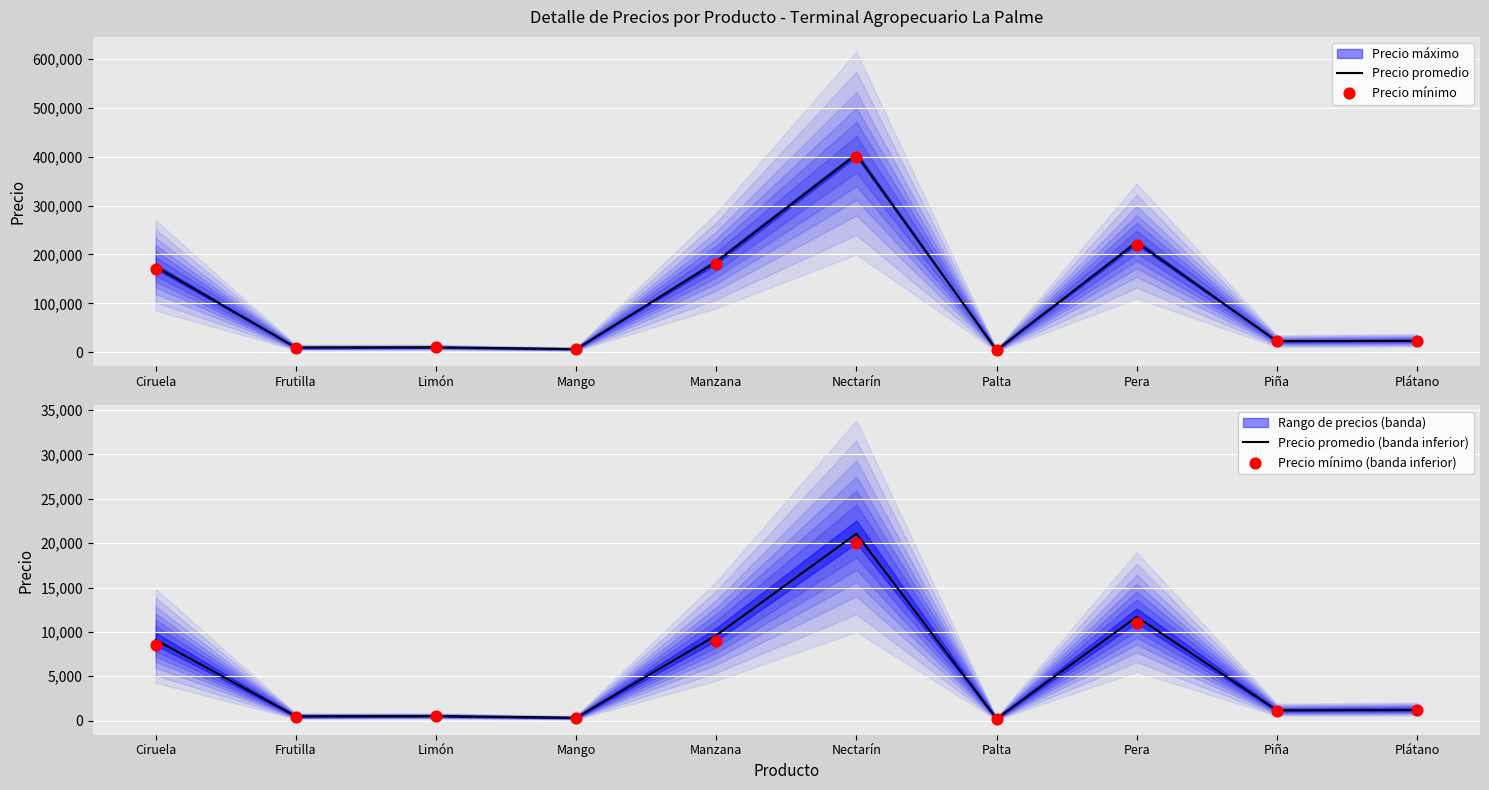

At how many categories does at least one series exceed 345354?

1